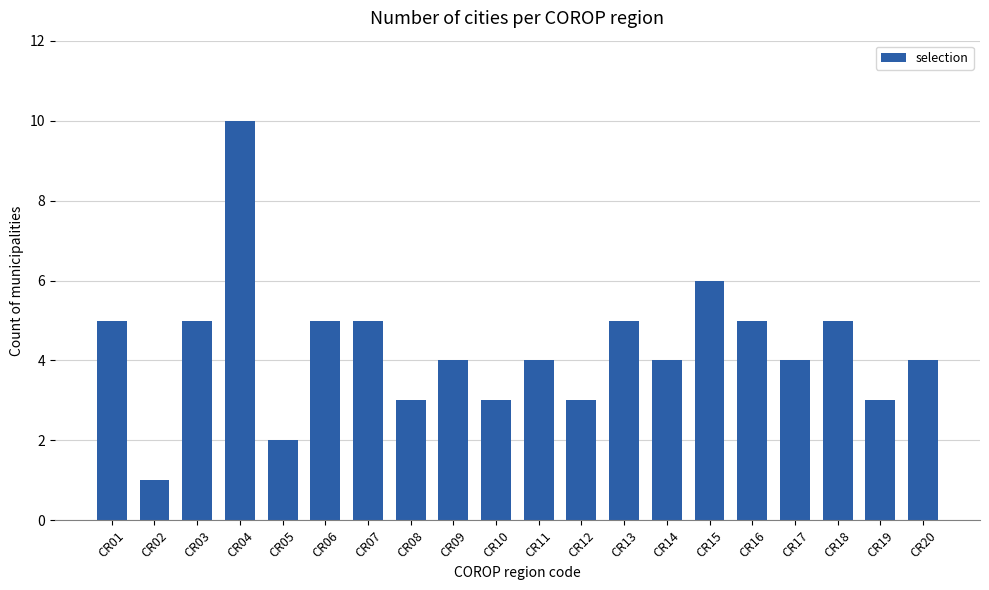

What is the value of the 17th bar from the left?

4